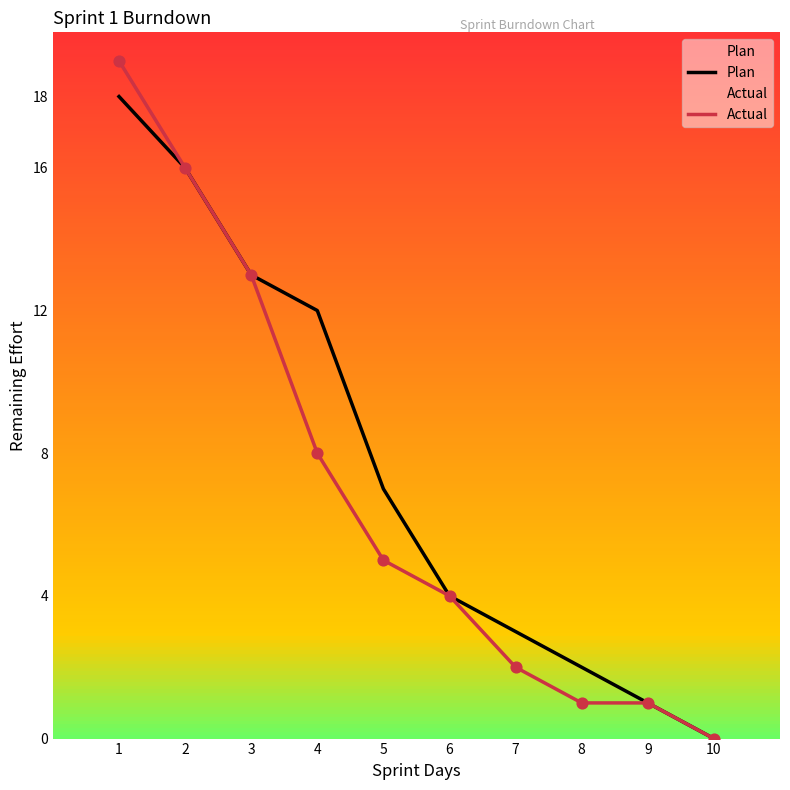

Which series reaches the maximum Y coordinate?

Actual